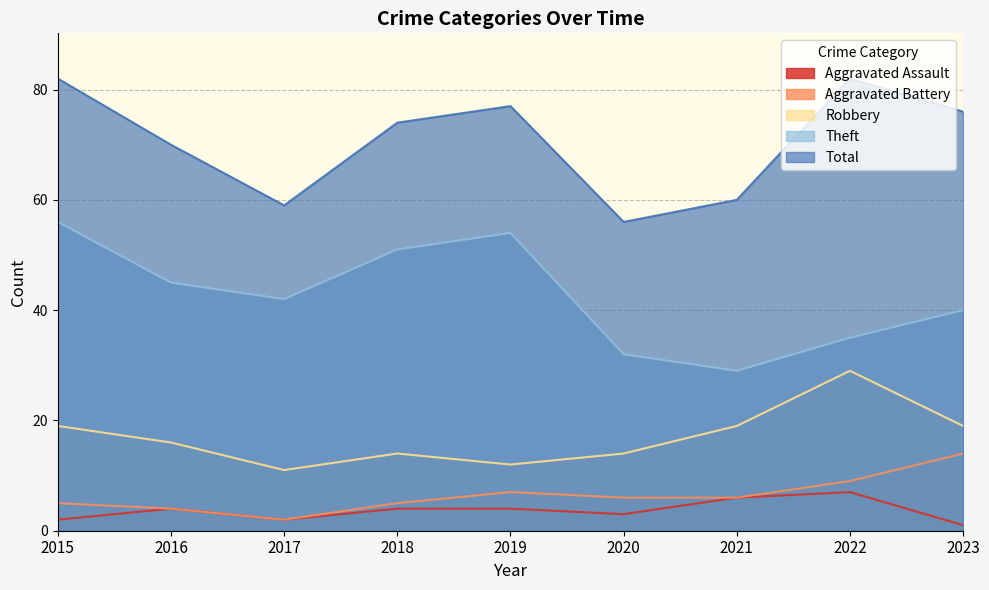

How many values in the Total series are below 74?

4